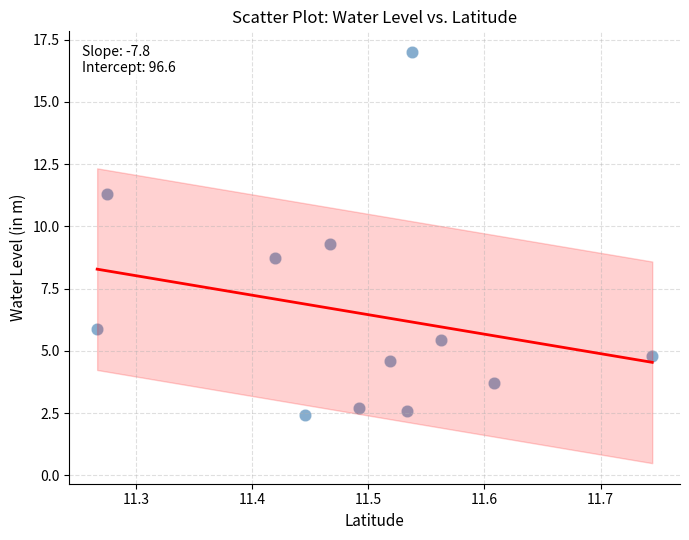

What is the average Y value?

6.5